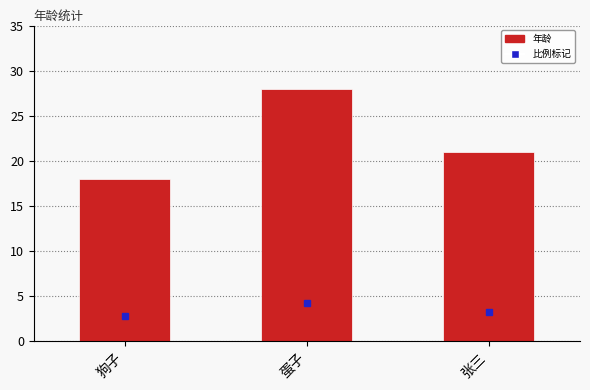

Does the chart contain stacked bars?

No